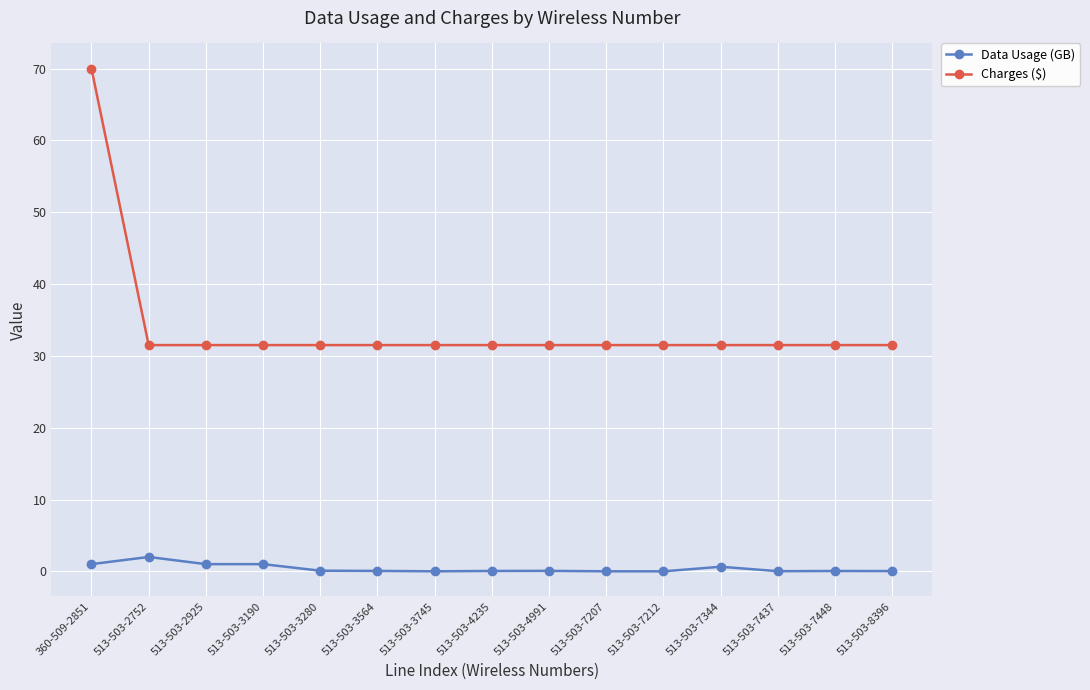

What is the label of the 14th point from the right?

513-503-2752